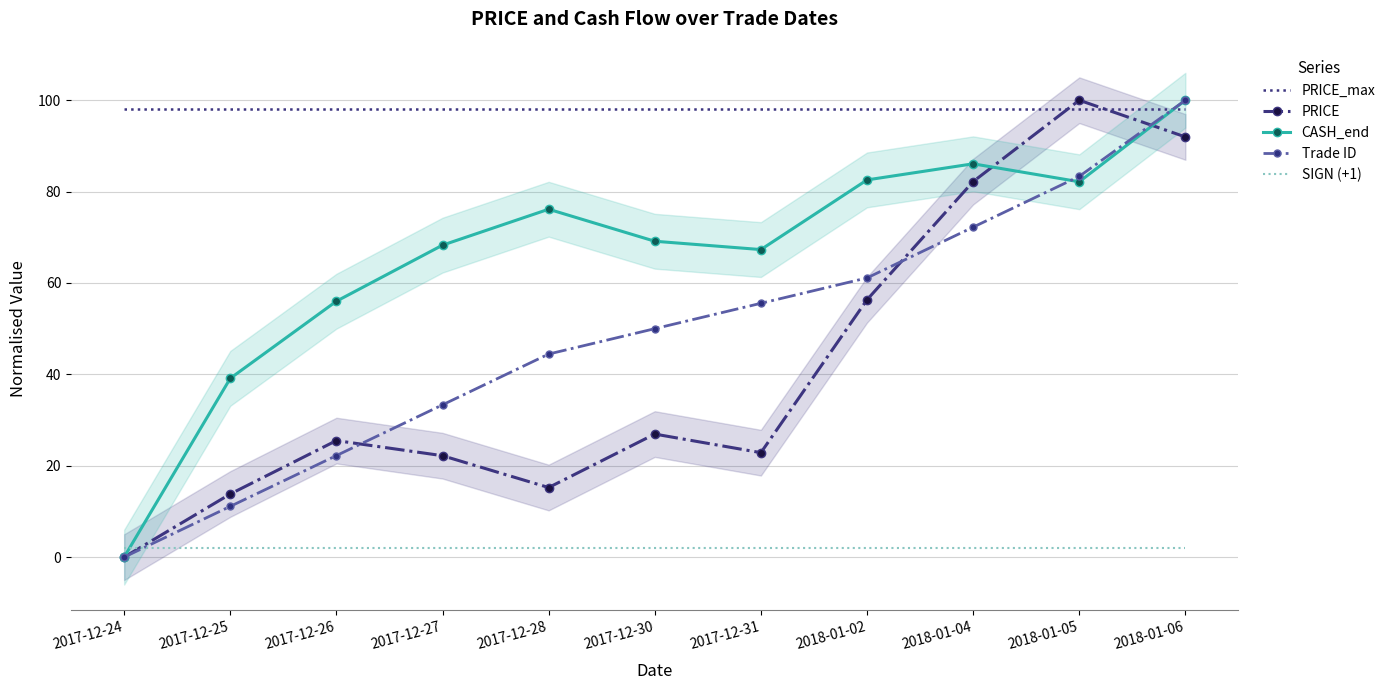

What is the sum of all PRICE_max values?

1078.0